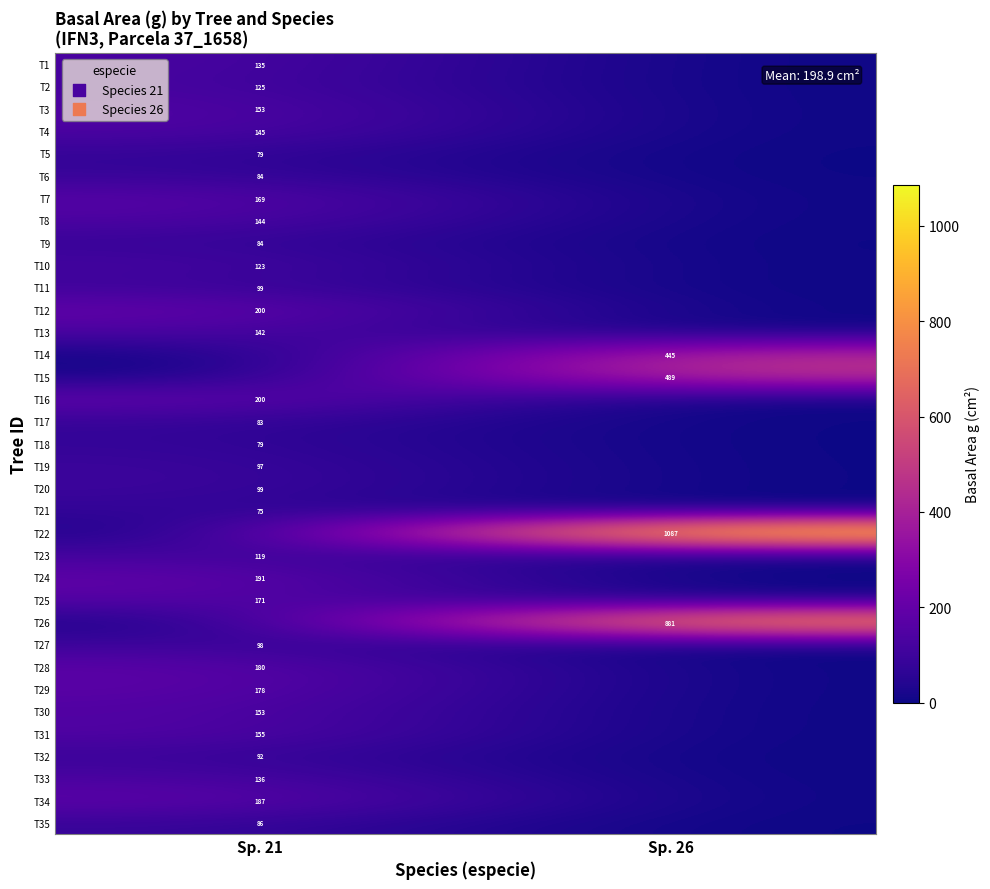

True or false: T15 has a value of 256 at Sp. 26.

False